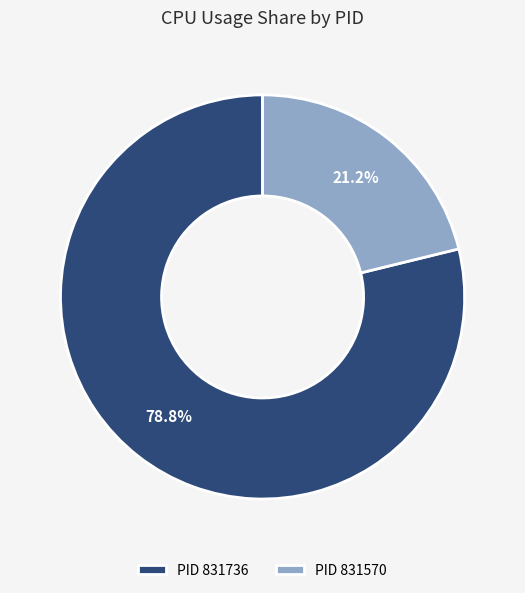

Which category accounts for the majority?

PID 831736